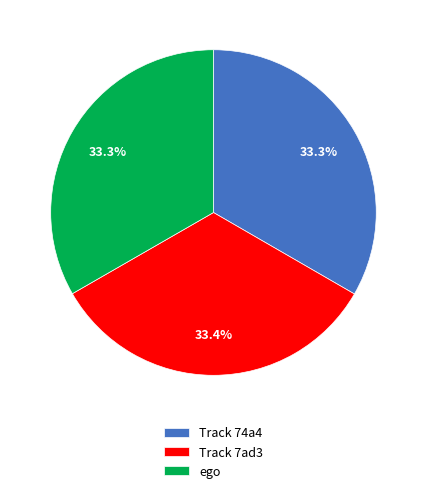

Count the number of slices in the pie.

3